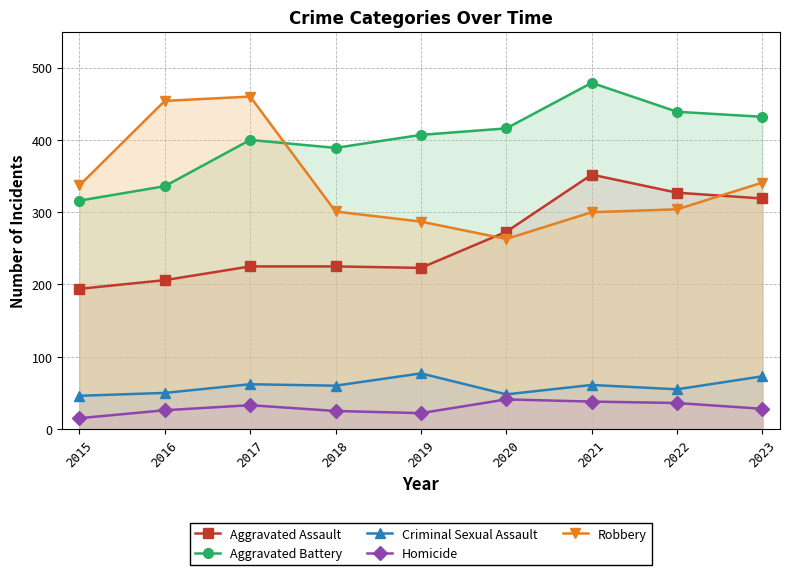

Reading right to left, list all the values displayed in this chart.

Aggravated Assault: 2023=319	2022=327	2021=352	2020=273	2019=223	2018=225	2017=225	2016=206	2015=194
Aggravated Battery: 2023=432	2022=439	2021=479	2020=416	2019=407	2018=389	2017=400	2016=336	2015=316
Criminal Sexual Assault: 2023=73	2022=55	2021=61	2020=48	2019=77	2018=60	2017=62	2016=50	2015=46
Homicide: 2023=28	2022=36	2021=38	2020=41	2019=22	2018=25	2017=33	2016=26	2015=15
Robbery: 2023=341	2022=304	2021=300	2020=263	2019=287	2018=301	2017=460	2016=454	2015=337